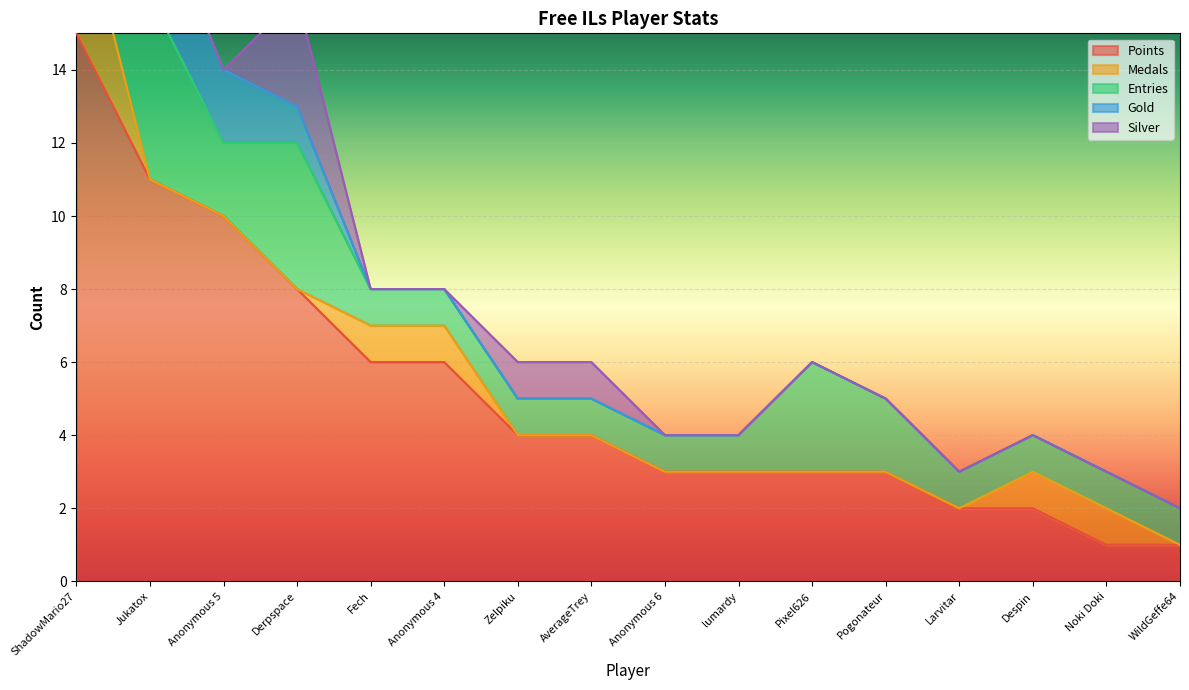

Rank the categories by Silver value from highest to lowest.

Derpspace, Zelpiku, AverageTrey, ShadowMario27, Jukatox, Anonymous 5, Fech, Anonymous 4, Anonymous 6, lumardy, Pixel626, Pogonateur, Larvitar, Despin, Noki Doki, WildGeffe64